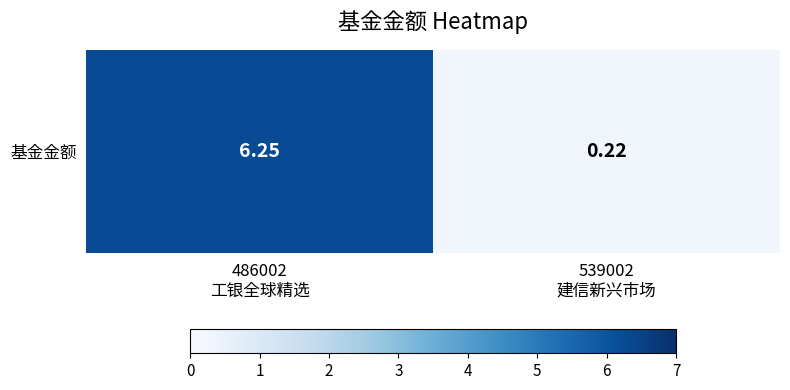

What is the difference between the values at 486002
工银全球精选 and 539002
建信新兴市场?

6.0